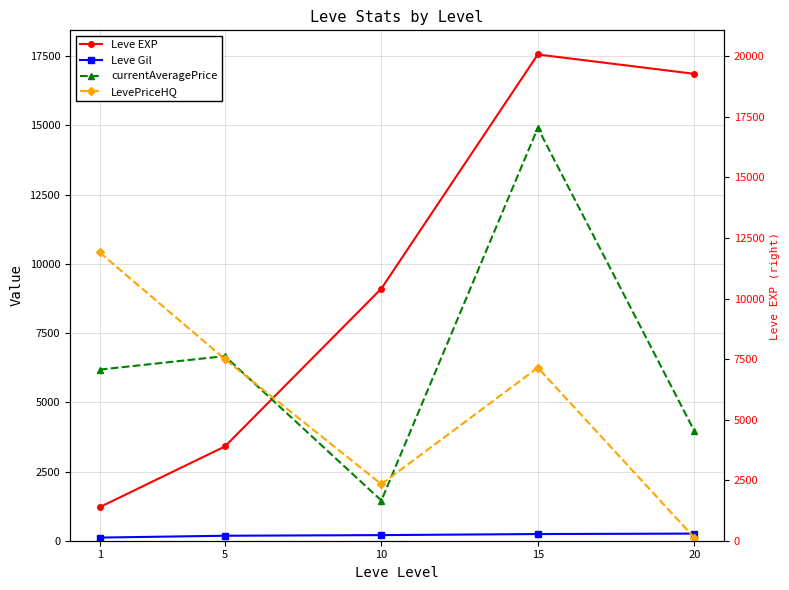

Does the chart display data point markers on the line(s)?

Yes